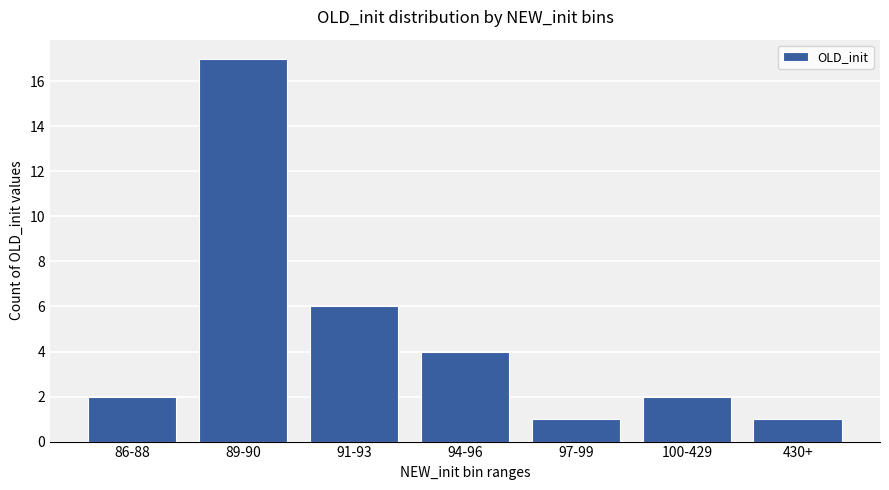

At which label is the value closest to 9?

91-93